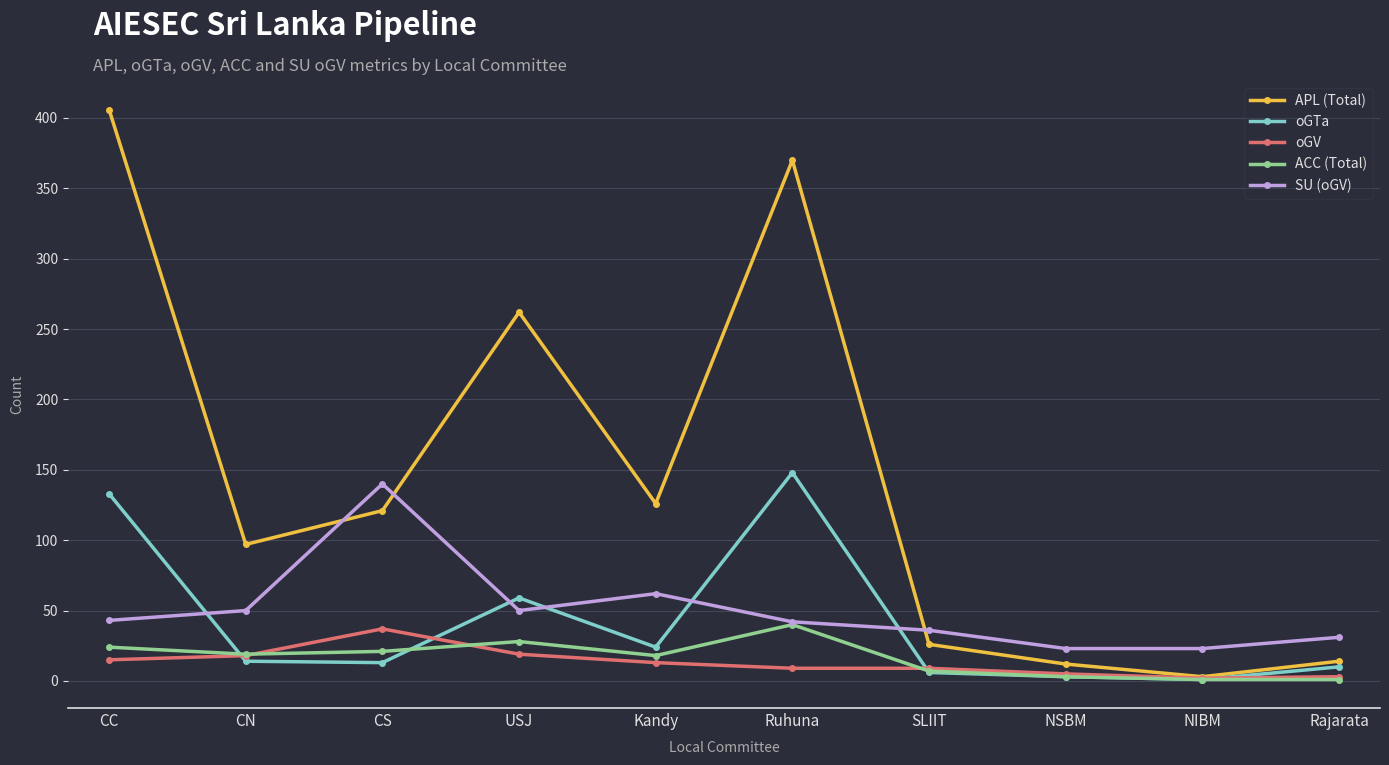

What is the difference between the second highest and minimum values in the SU (oGV) series?

39